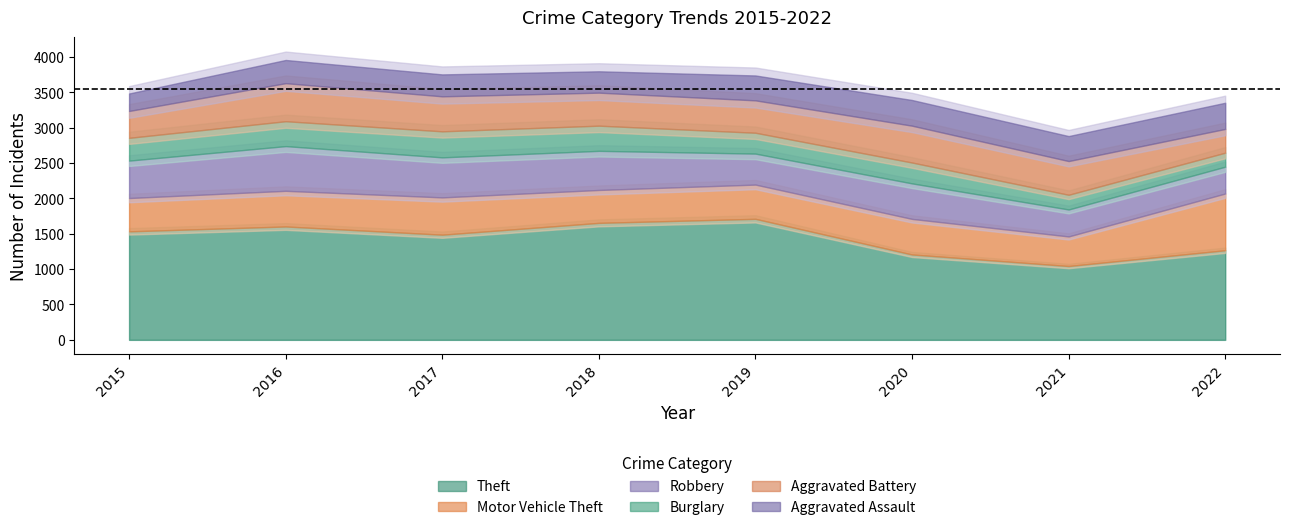

Does the chart display data point markers on the line(s)?

No